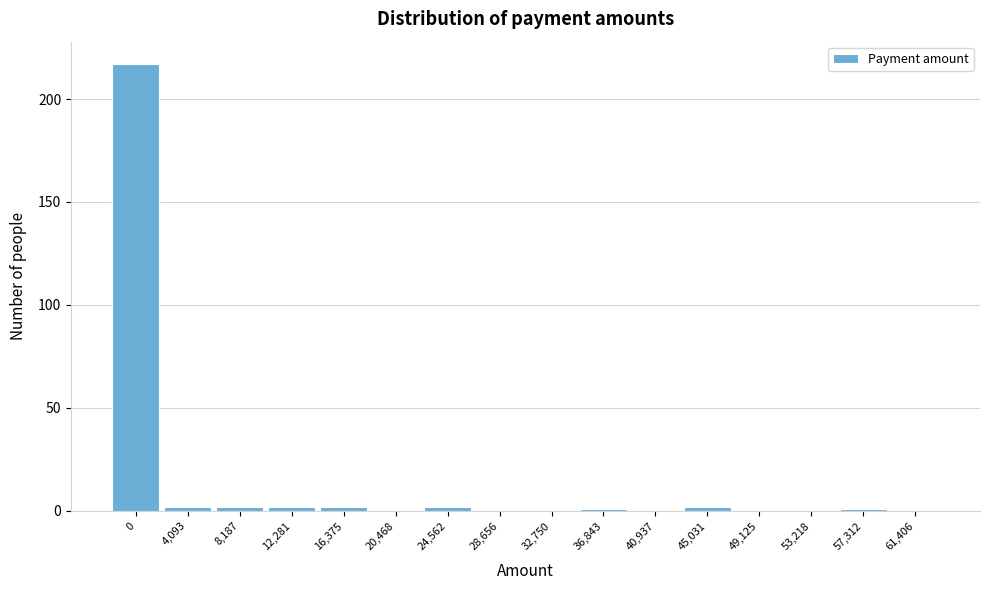

Reading right to left, extract all data points from this chart.

61,406=0	57,312=1	53,218=0	49,125=0	45,031=2	40,937=0	36,843=1	32,750=0	28,656=0	24,562=2	20,468=0	16,375=2	12,281=2	8,187=2	4,093=2	0=217